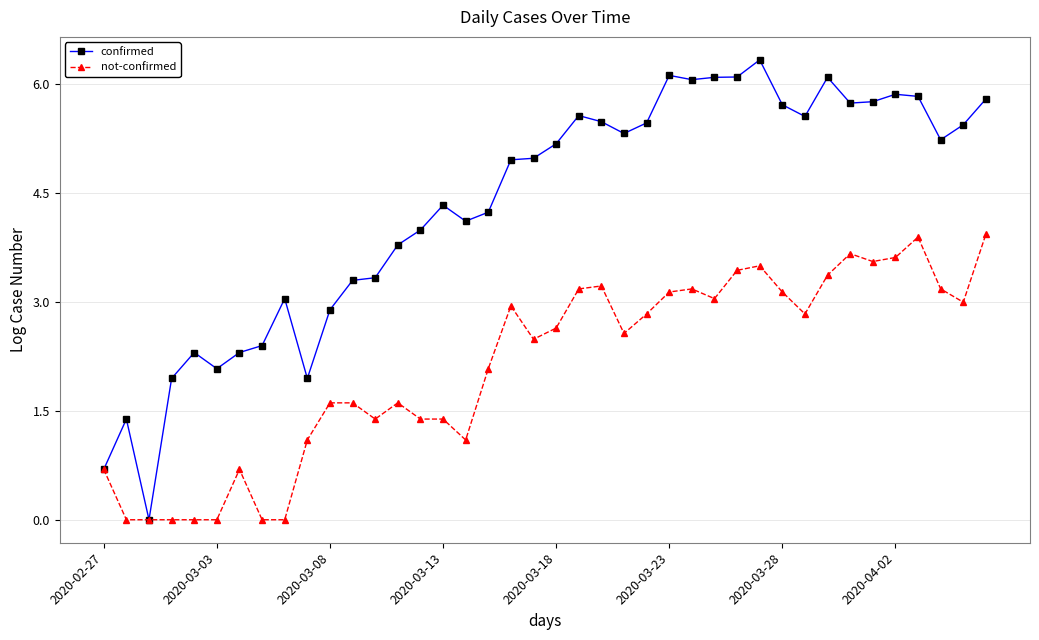

What is the greatest value displayed?

6.3